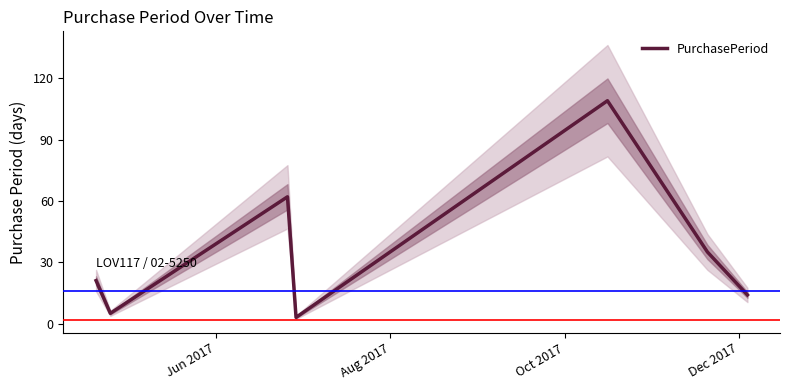

How many data points are above 21?

3